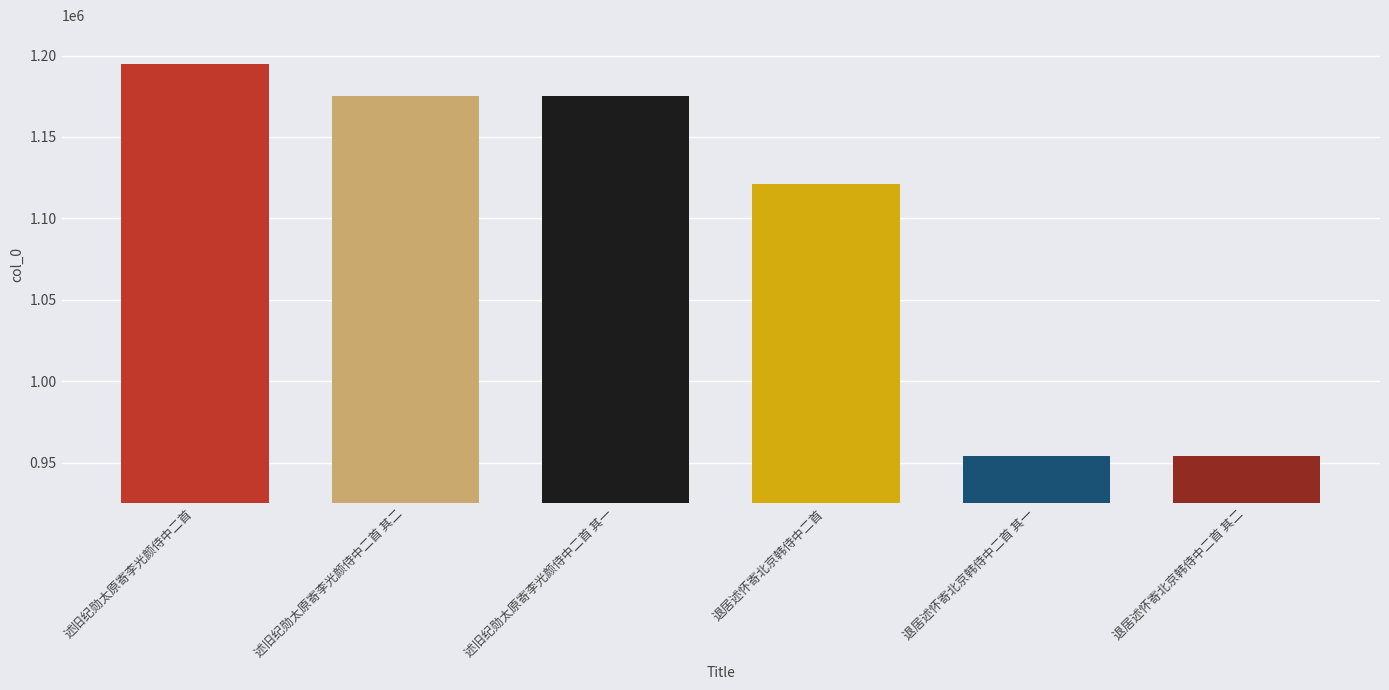

What is the ratio of the value at 退居述怀寄北京韩侍中二首 to the value at 述旧纪勋太原寄李光颜侍中二首 其一?

1.0